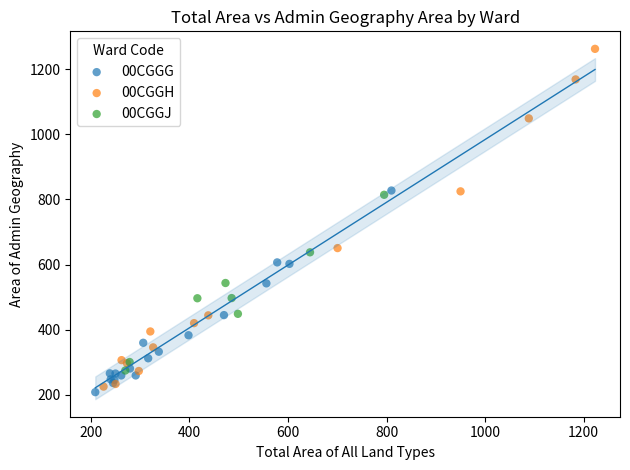

Which series has the largest Y range (max minus min)?

00CGGH